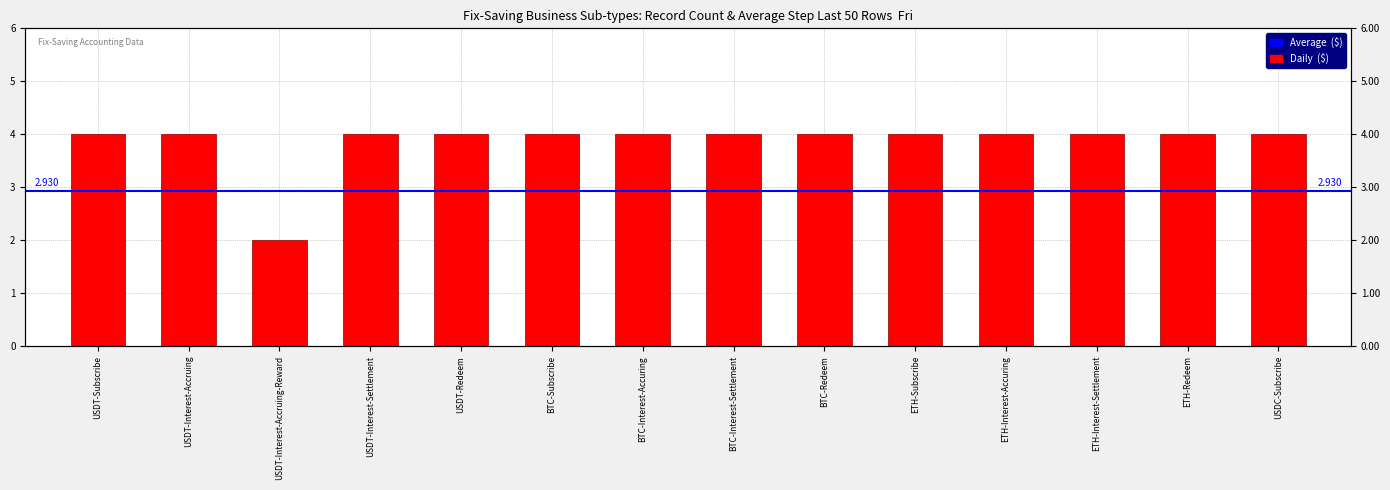

List the labels in order of value, smallest first.

USDT-Interest-Accruing-Reward, USDT-Subscribe, USDT-Interest-Accruing, USDT-Interest-Settlement, USDT-Redeem, BTC-Subscribe, BTC-Interest-Accuring, BTC-Interest-Settlement, BTC-Redeem, ETH-Subscribe, ETH-Interest-Accuring, ETH-Interest-Settlement, ETH-Redeem, USDC-Subscribe